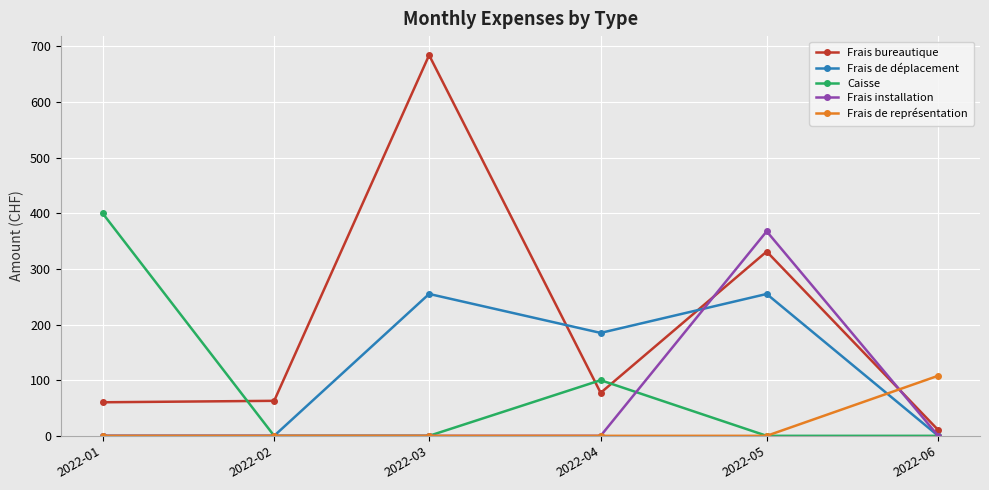

True or false: Caisse and Frais bureautique intersect in this chart.

True